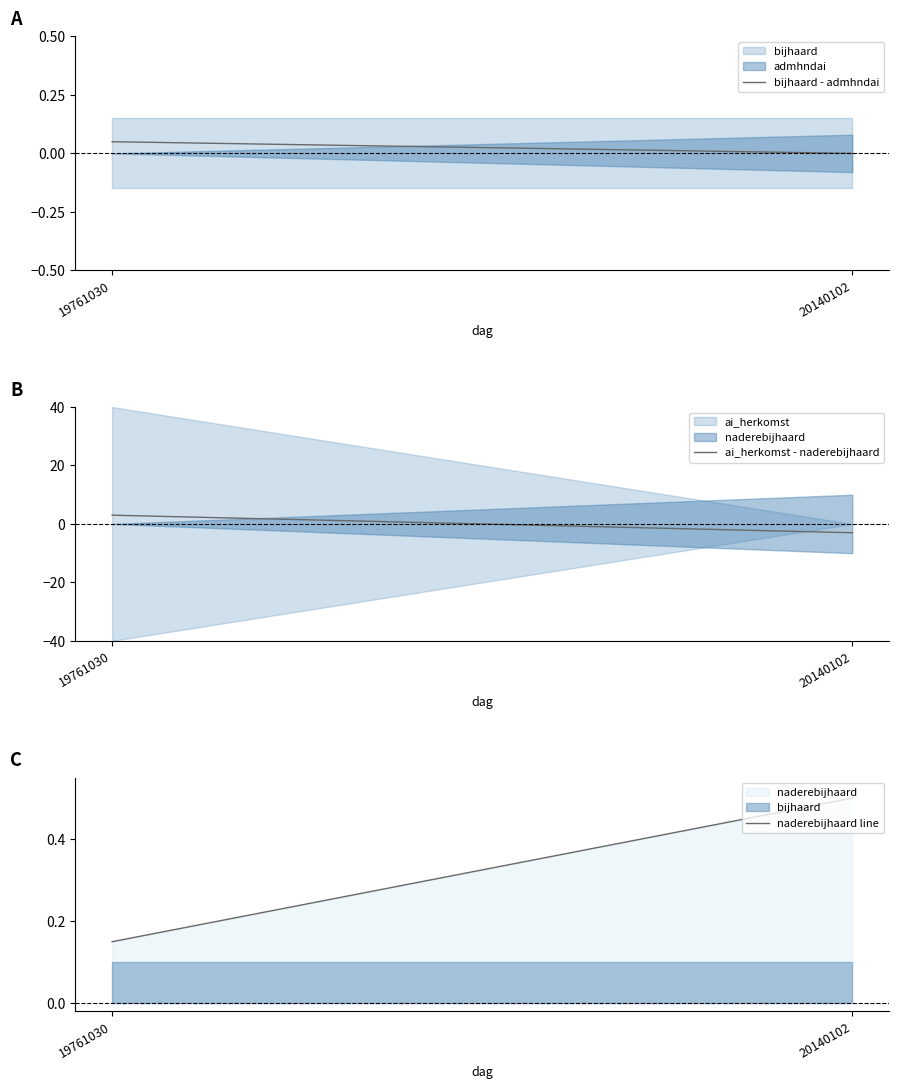

List the series in order of their peak value, highest first.

ai_herkomst - naderebijhaard, naderebijhaard line, bijhaard - admhndai